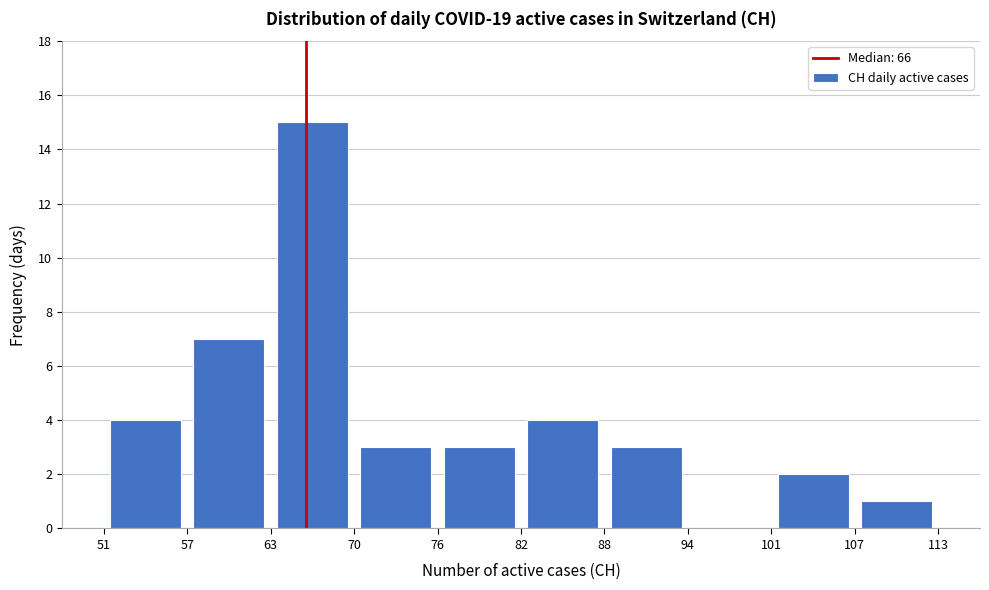

What is the height of the bar covering 88 to 94 on the x-axis? The values are not printed on the chart, so give them approximately, as read against the axis.

3